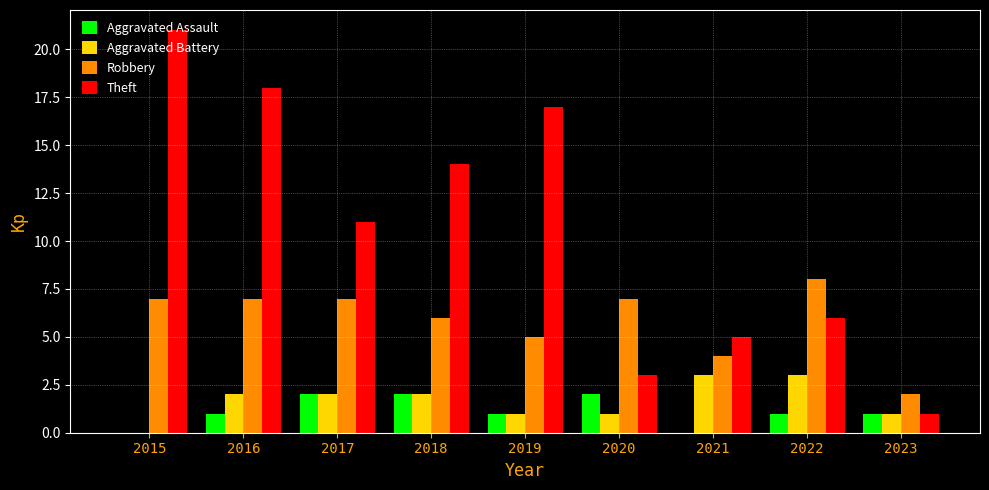

How many distinct data groups are displayed?

4